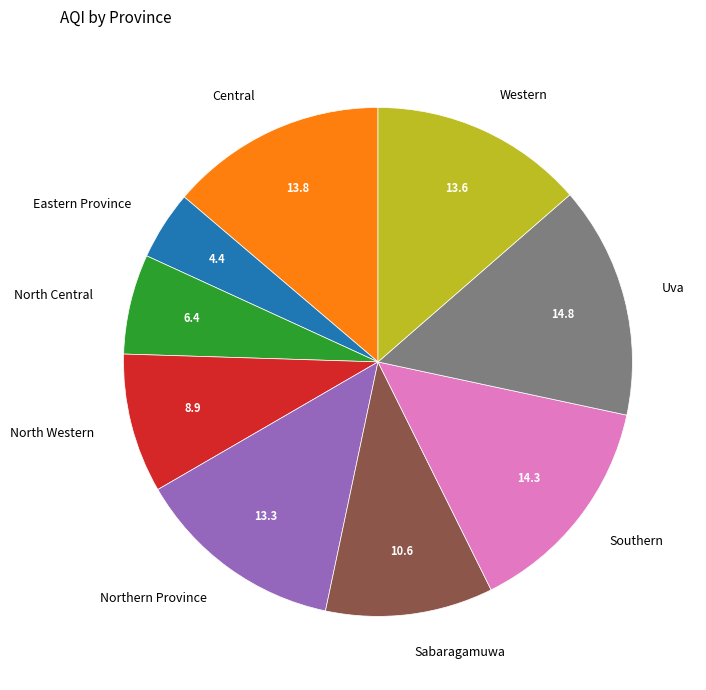

Which has a higher value, Eastern Province or Western?

Western